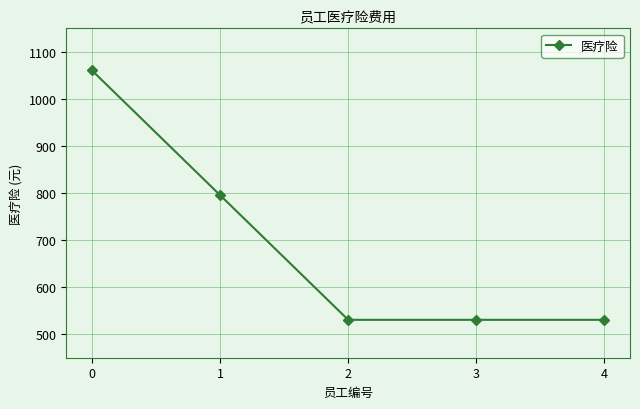

How many categories are shown in the chart?

5